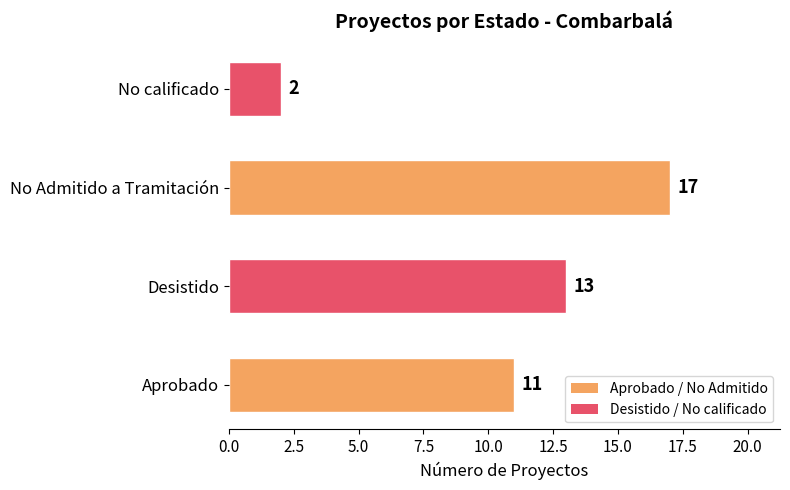

What value does the data have at Desistido?

13